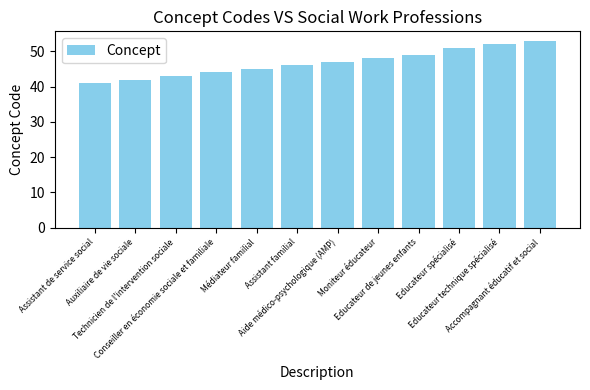

What is the label of the 12th bar from the left?

Accompagnant éducatif et social